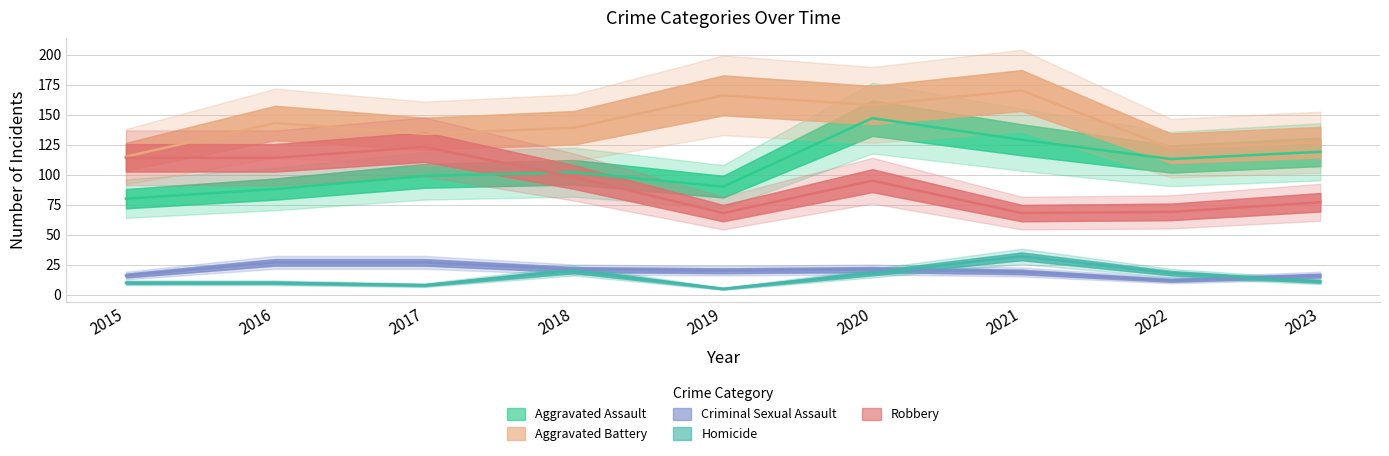

What is the sum of all Robbery values?

826